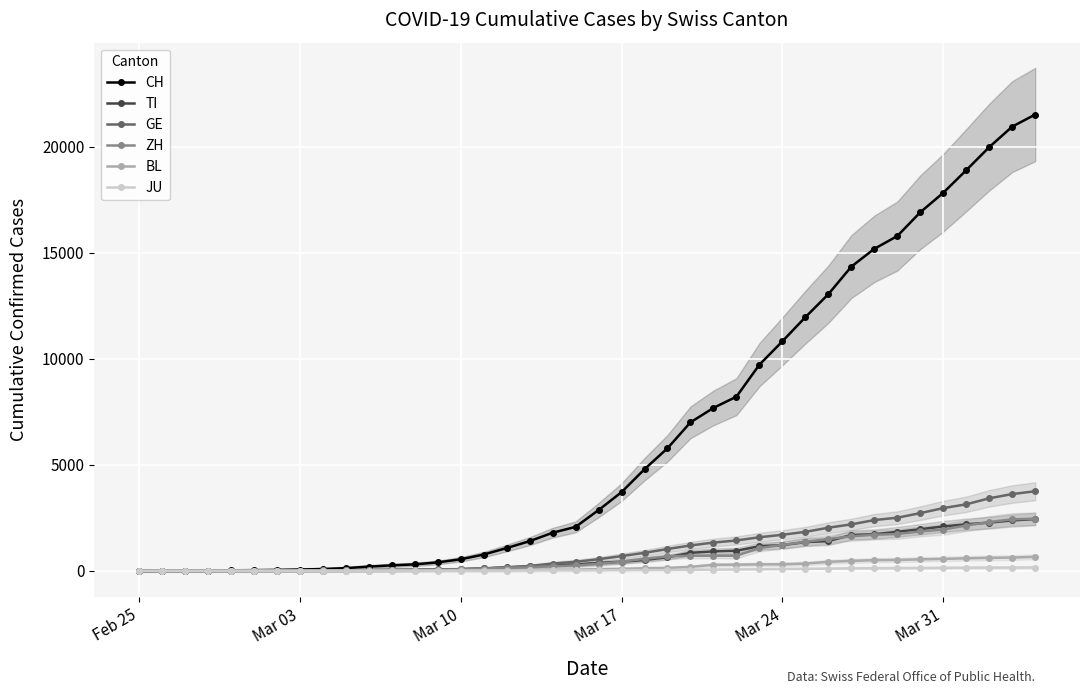

True or false: ZH and CH cross at least once.

False